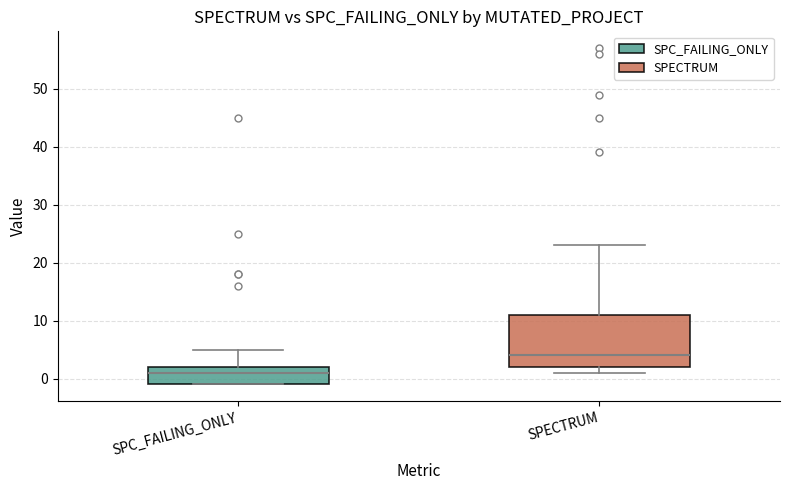

Which box has the highest median line?

SPECTRUM